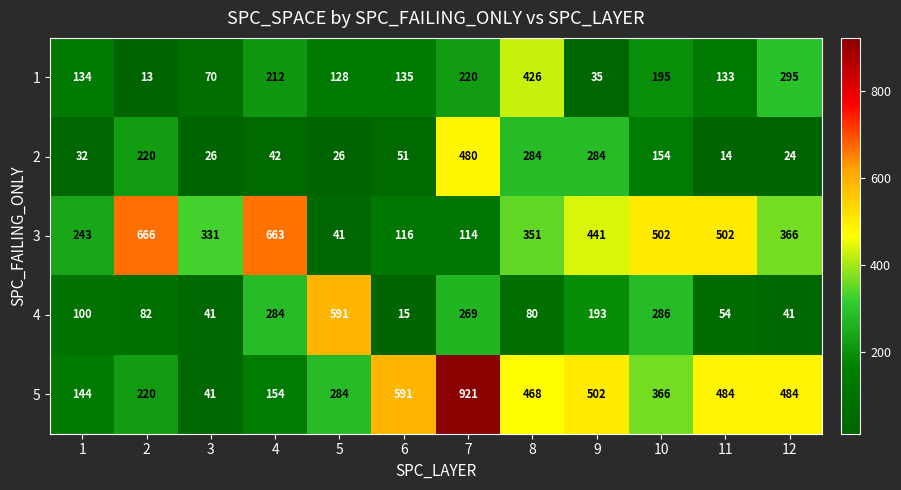

What is the sum of all 2 values?

1637